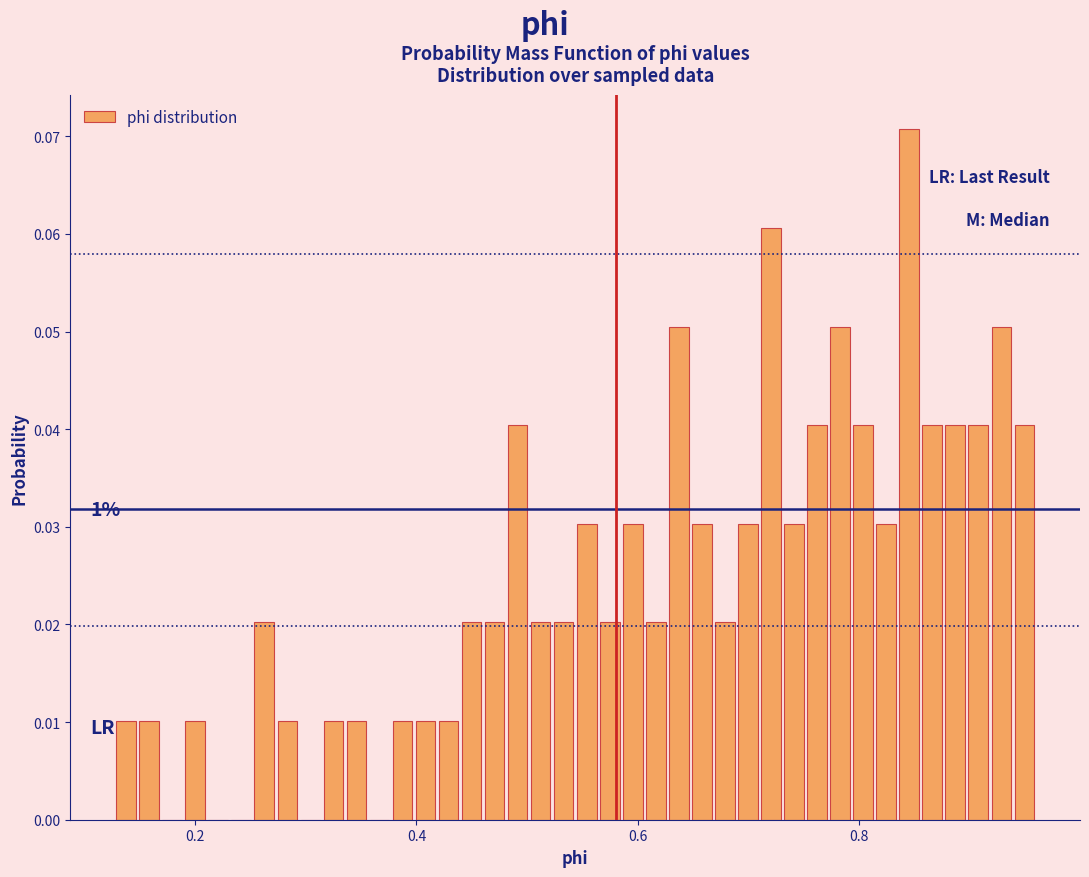

Around what value on the x-axis is the tallest bar? Give the approximate position of its centre, as read against the axis.

0.84